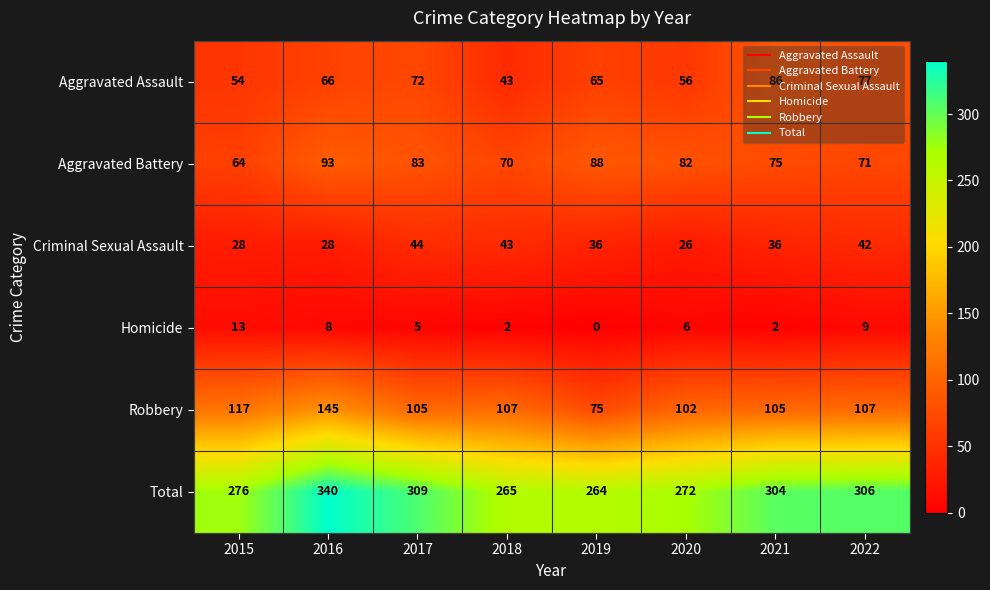

Read the Aggravated Assault value at 2021.

86